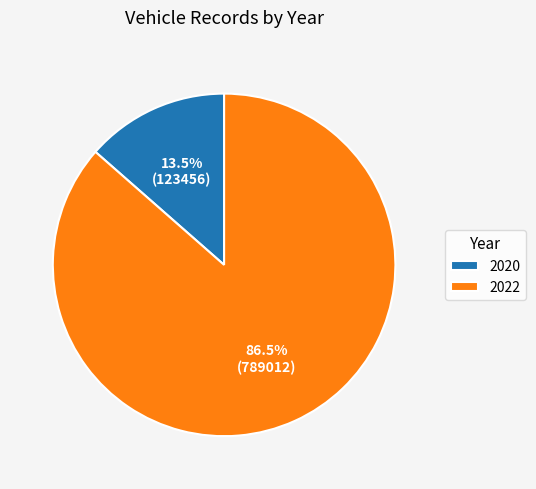

Do 2020 and 2022 together represent more than half of the pie?

Yes